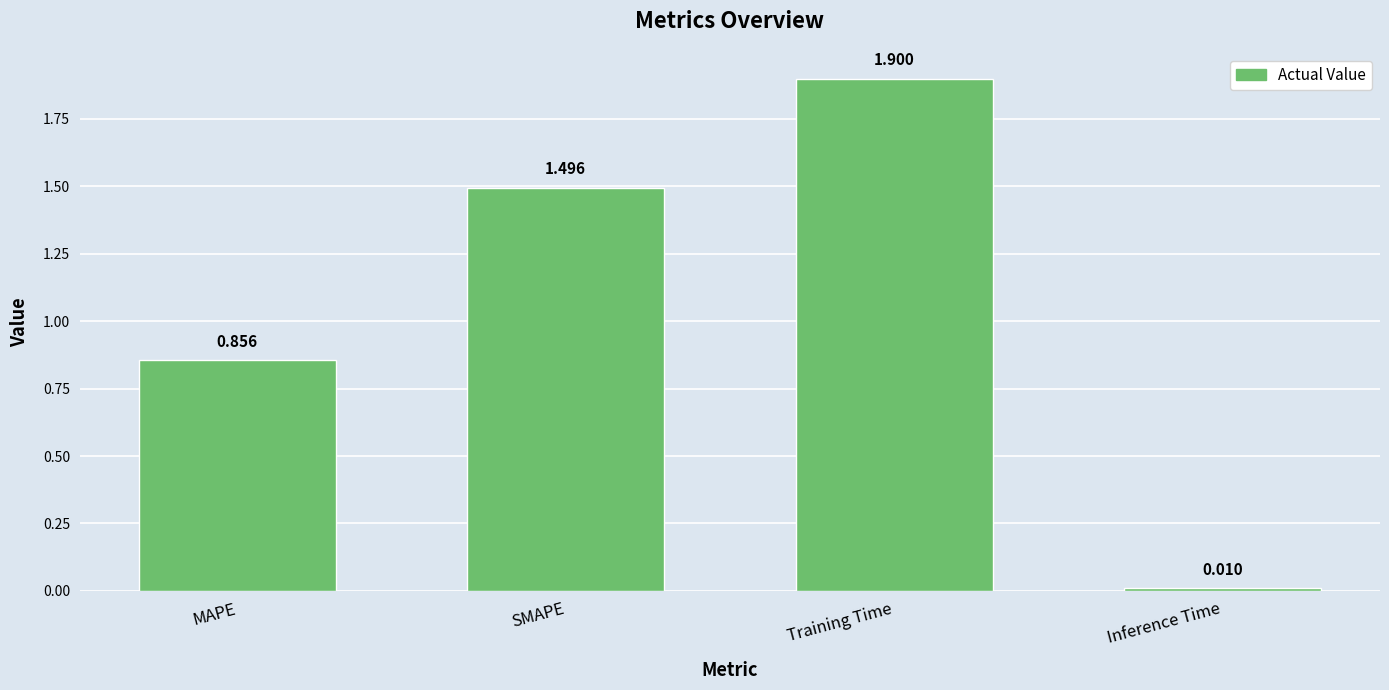

Between Inference Time and MAPE, which is larger?

MAPE